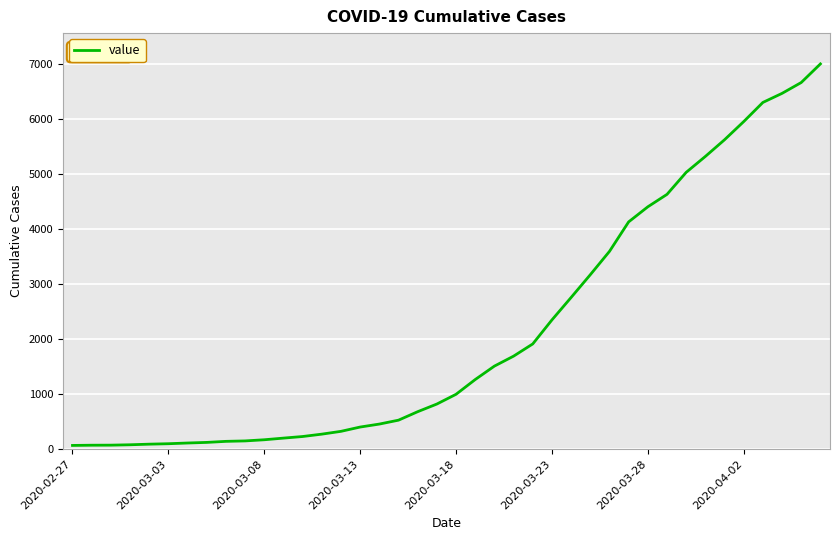

What is the maximum value shown in the chart?

6995